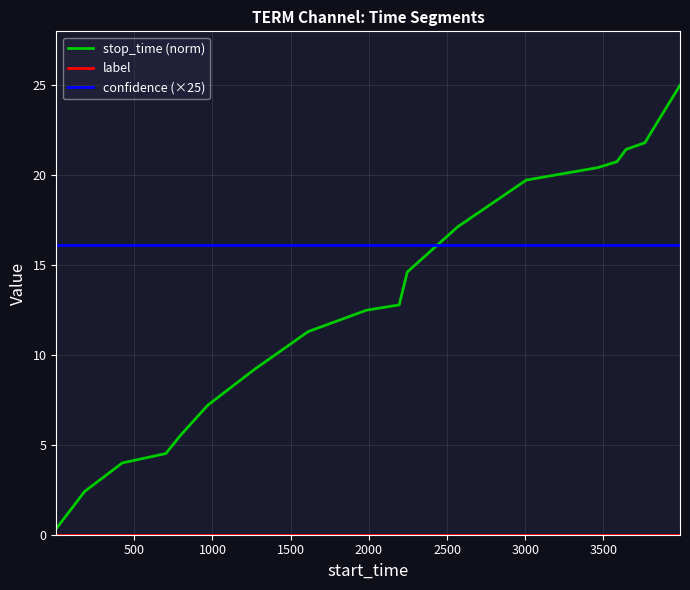

What is the highest value of the stop_time (norm) series?

25.0